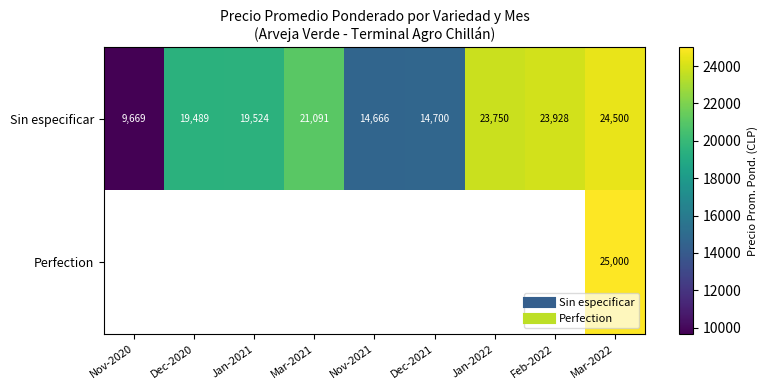

Rank the series by their maximum value, from lowest to highest.

Sin especificar, Perfection